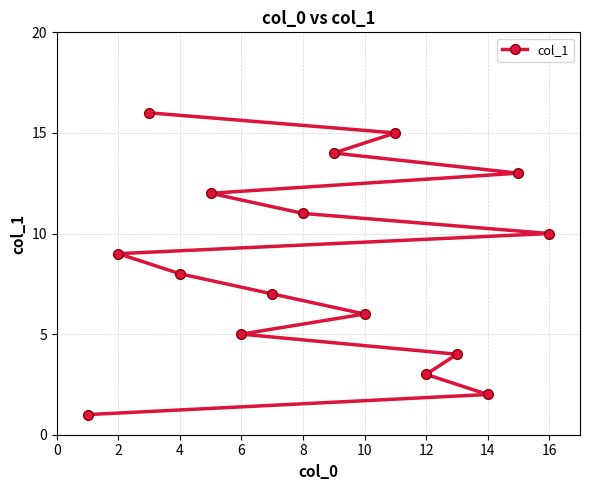

What is the maximum value shown in the chart?

16